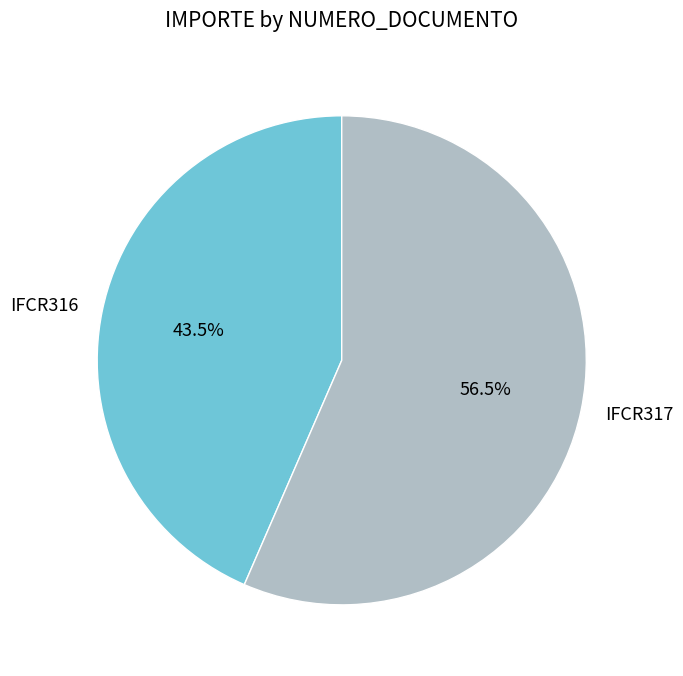

To the nearest percent, what is the average slice percentage?

50%